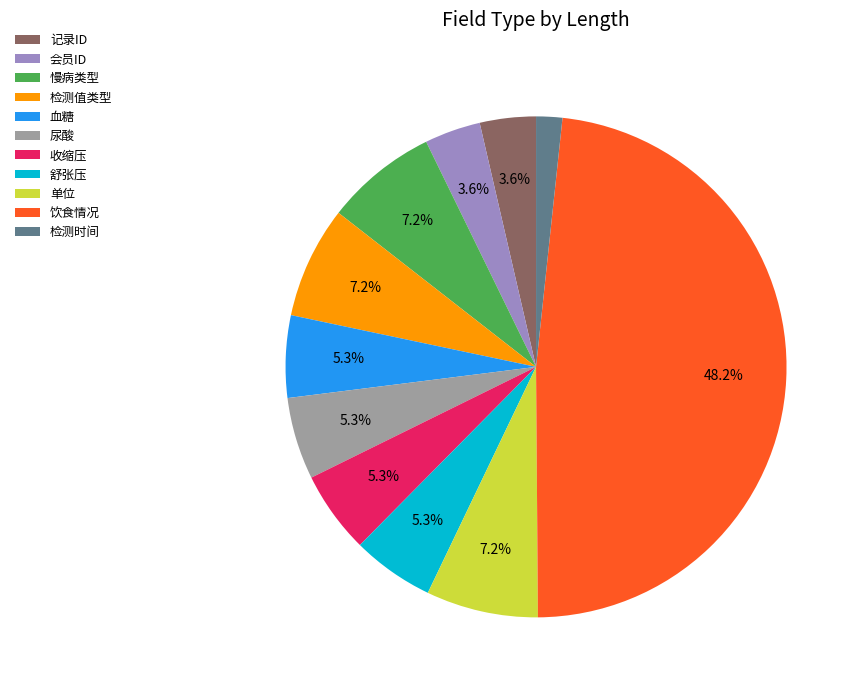

To the nearest percent, what is the combined percentage of 饮食情况 and 单位?

55%